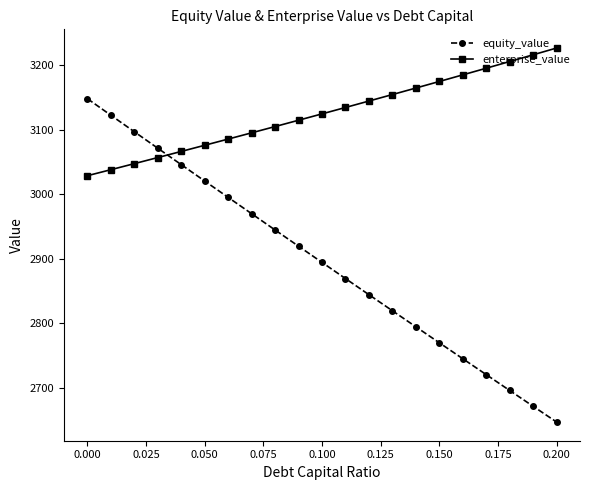

How many values in the equity_value series are below 2894?

10